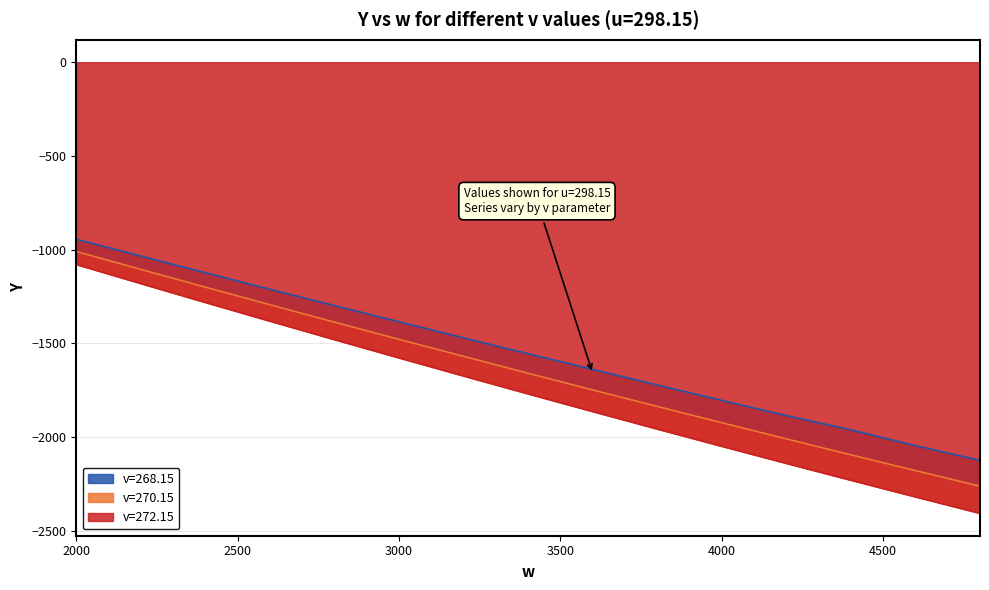

Between 2000 and 2600, which series saw the biggest shift?

v=272.15